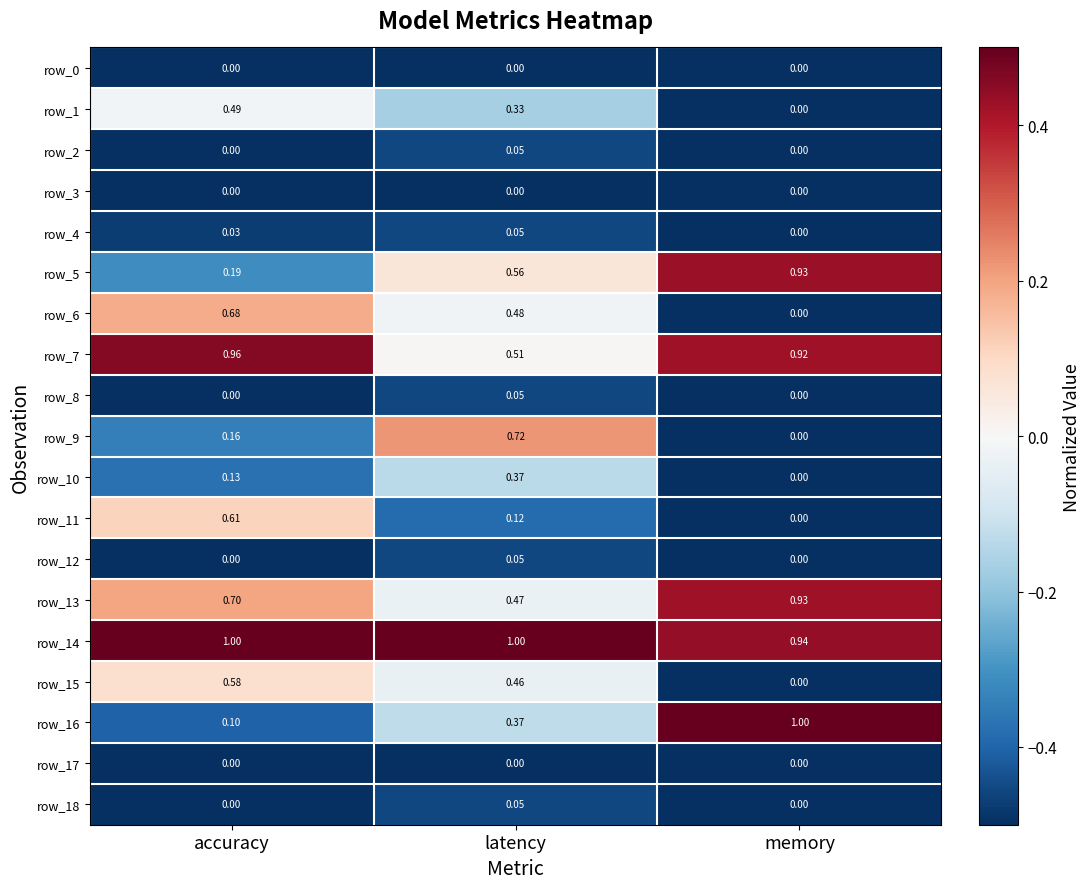

Where is row_14 nearest to the value 0?

memory